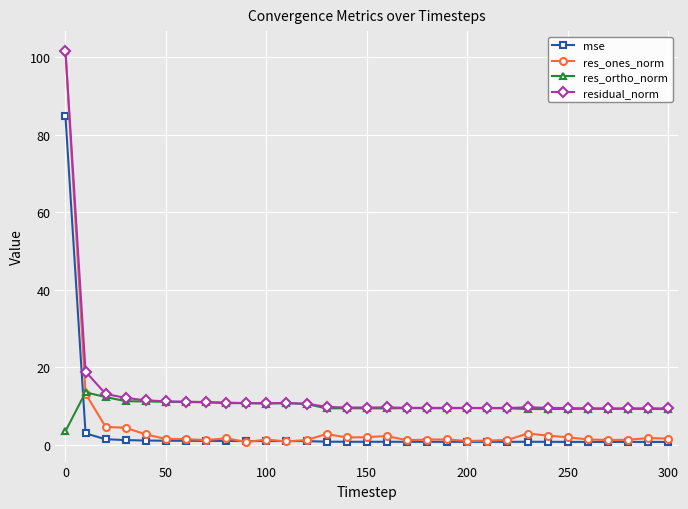

At how many categories does at least one series exceed 91?

1